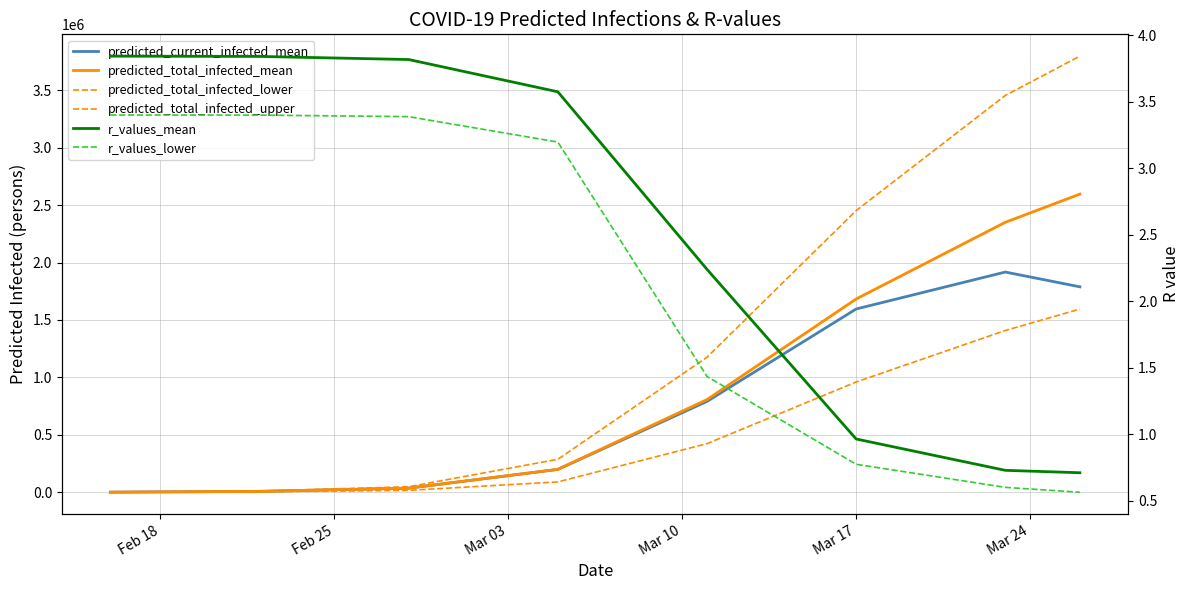

At which label does r_values_mean first exceed 3?

Feb 18